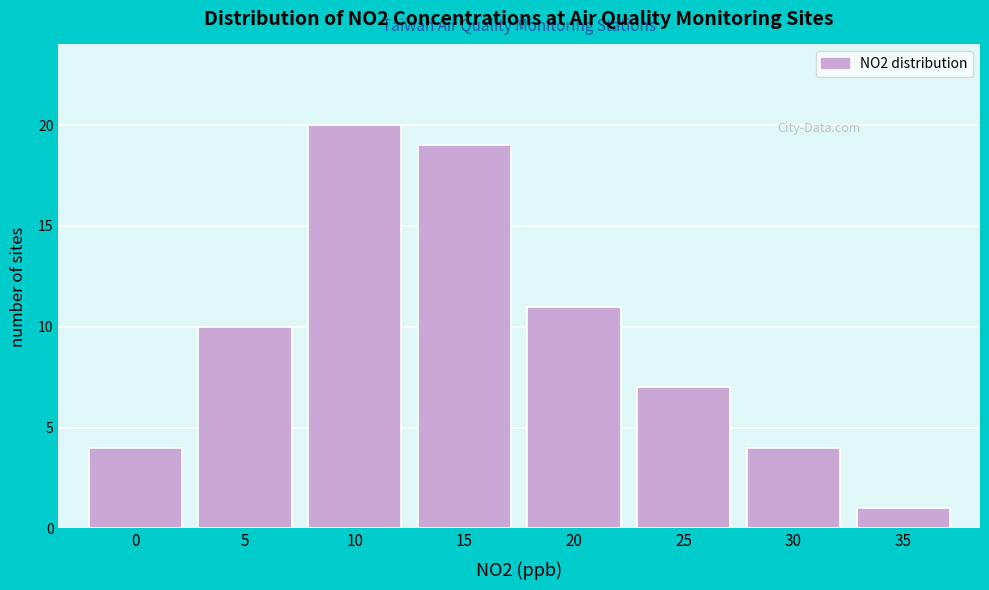

Reading left to right, extract all data points from this chart.

4	10	20	19	11	7	4	1